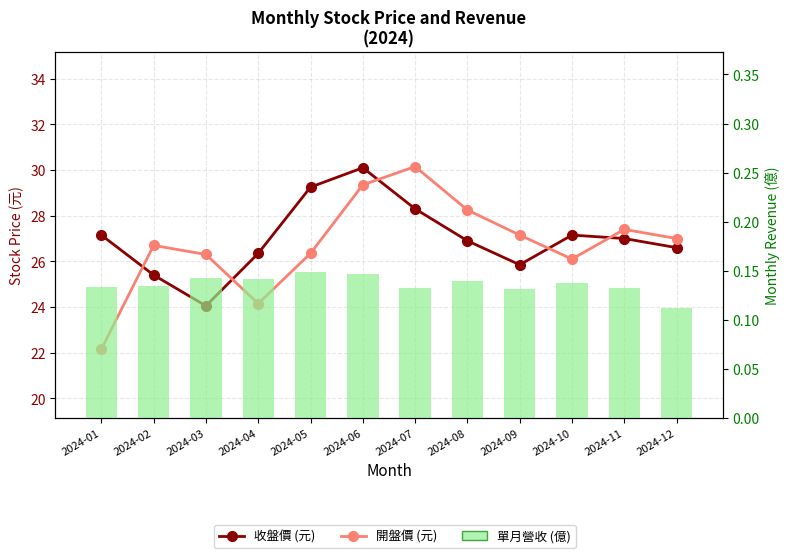

Reading right to left, extract all data points from this chart.

收盤價 (元): 26.6	27.0	27.1	25.9	26.9	28.3	30.1	29.2	26.4	24.1	25.4	27.1
開盤價 (元): 27.0	27.4	26.1	27.1	28.2	30.1	29.4	26.4	24.1	26.3	26.7	22.1
單月營收 (億): 0.1	0.1	0.1	0.1	0.1	0.1	0.1	0.1	0.1	0.1	0.1	0.1